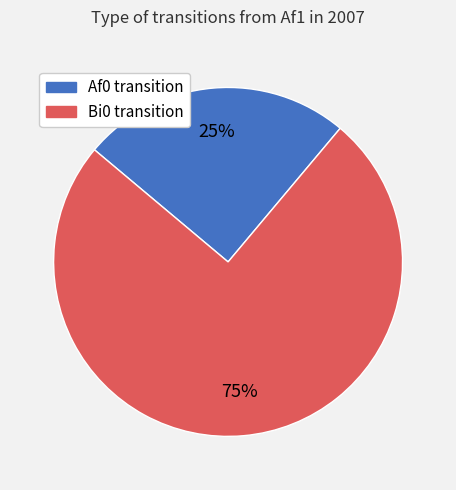

Do Bi0 and Af0 together represent more than half of the pie?

Yes